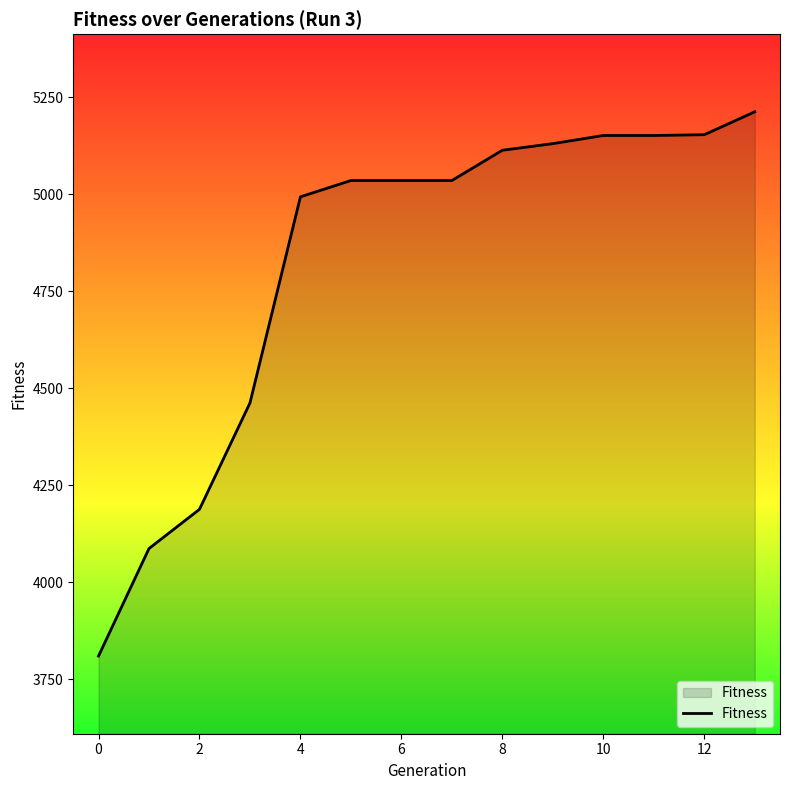

What is the difference between the maximum and minimum values?

1402